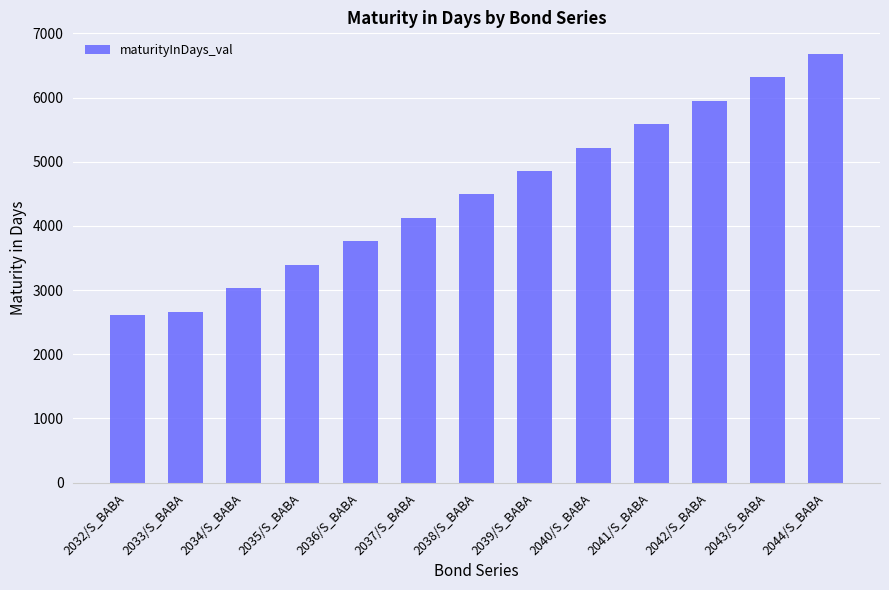

Is it true that the value at 2040/S_BABA is 2823?

False